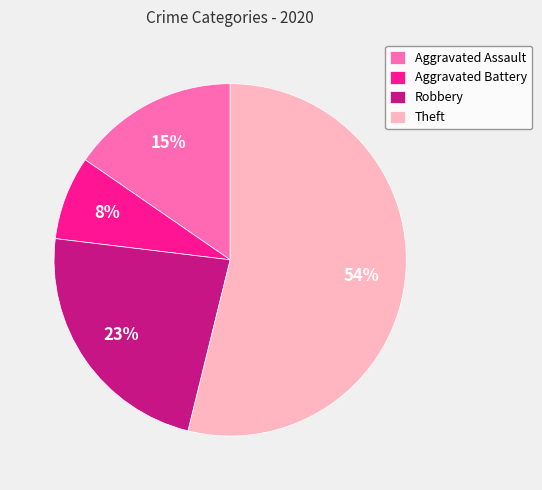

Which slice represents more than half of the pie?

Theft